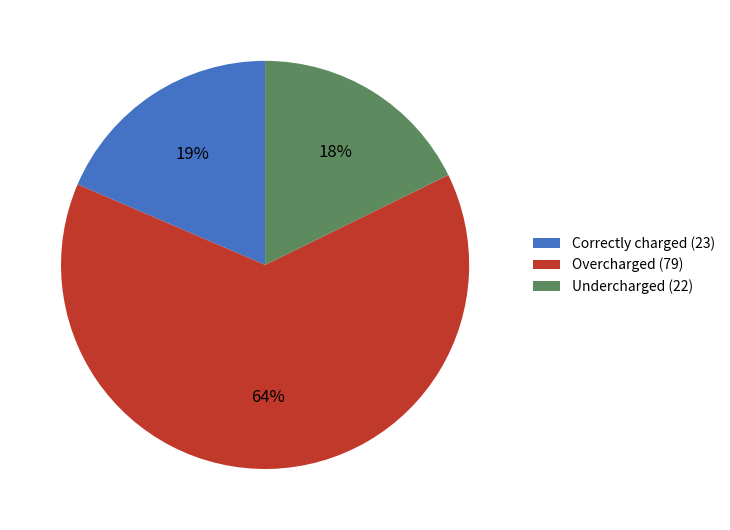

Between Undercharged (22) and Overcharged (79), which is larger?

Overcharged (79)